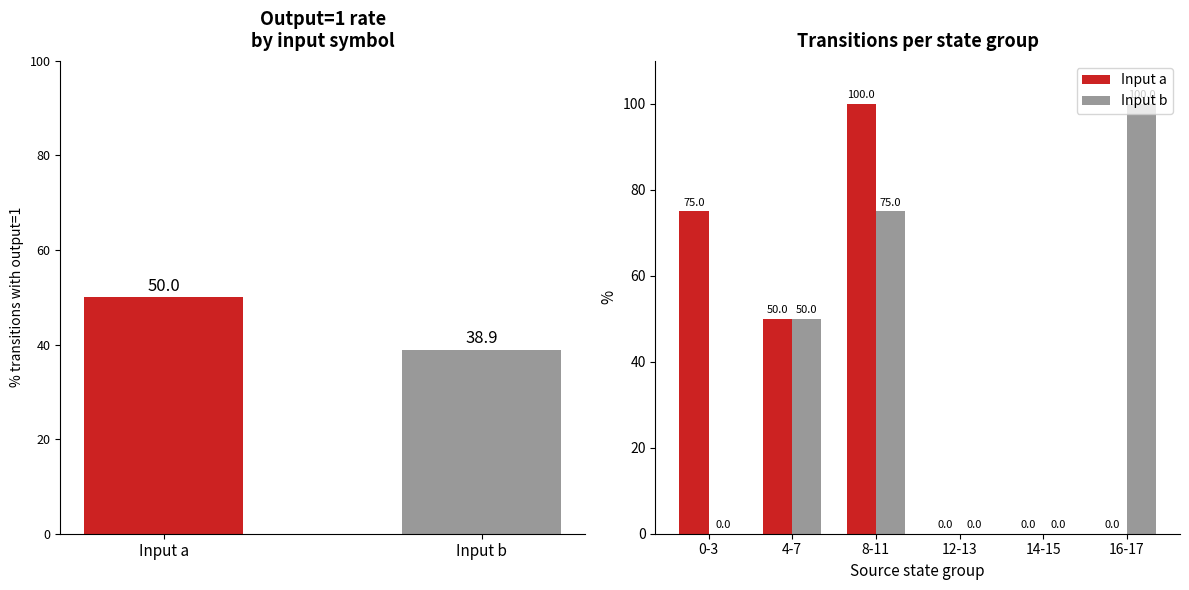

True or false: Input a has a value of 24 at 8-11.

False